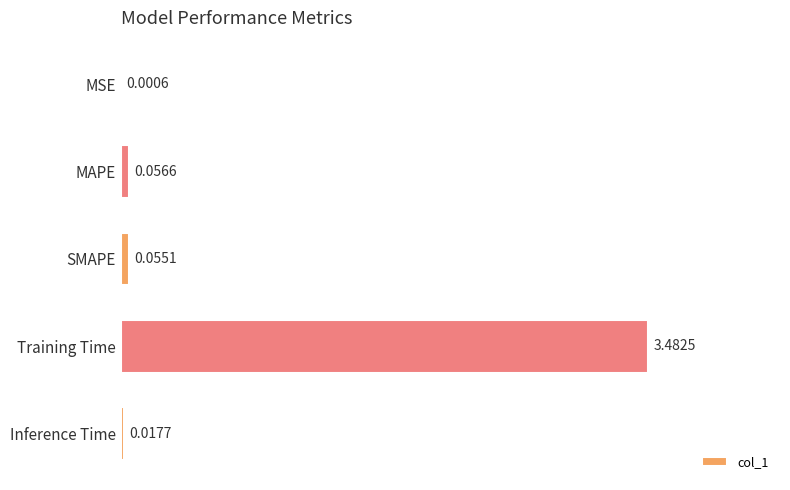

Which label corresponds to the largest value in the chart?

Training Time